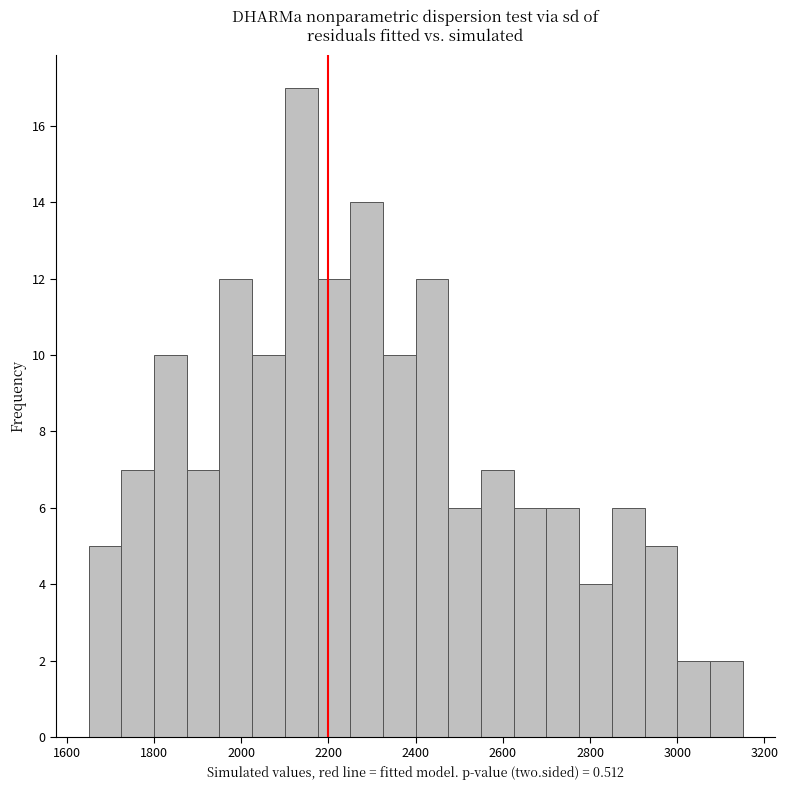

Around what value on the x-axis is the tallest bar? Give the approximate position of its centre, as read against the axis.

2140